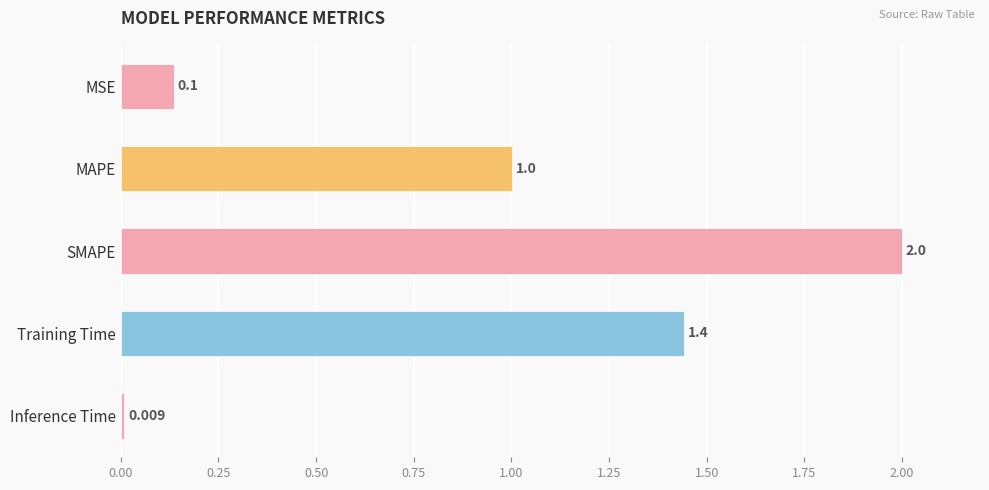

What is the label of the 1st bar from the bottom?

Inference Time